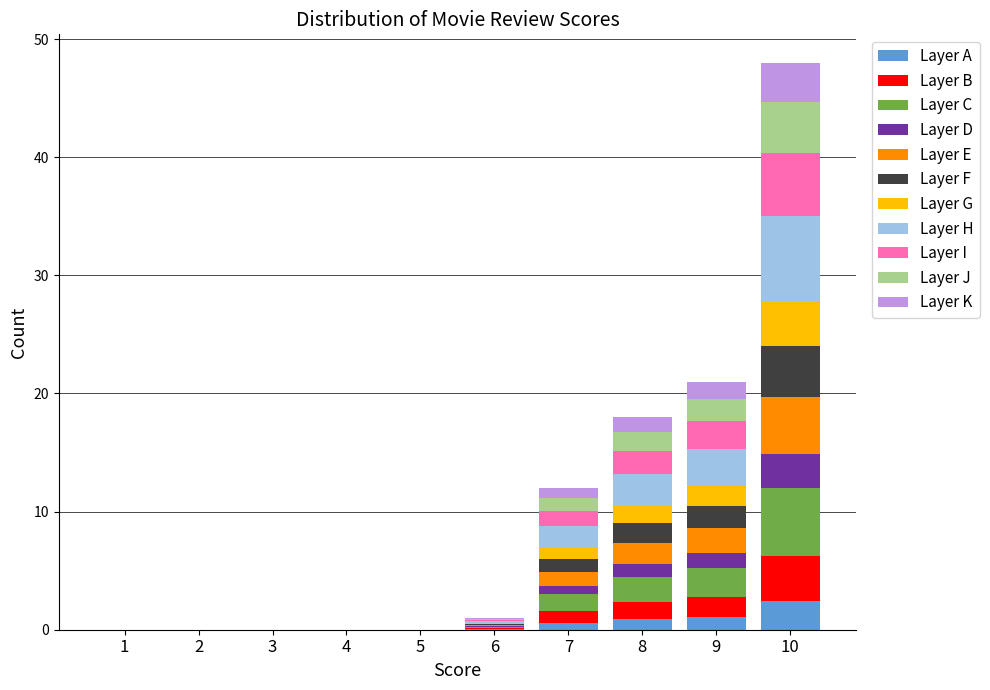

At which label does Layer A reach its peak?

10